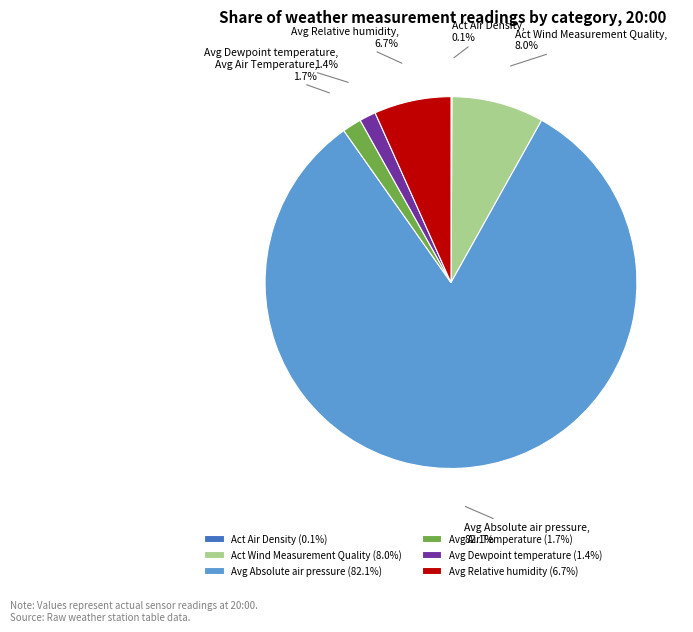

What portion of the pie excludes Avg Absolute air pressure?

17.9%